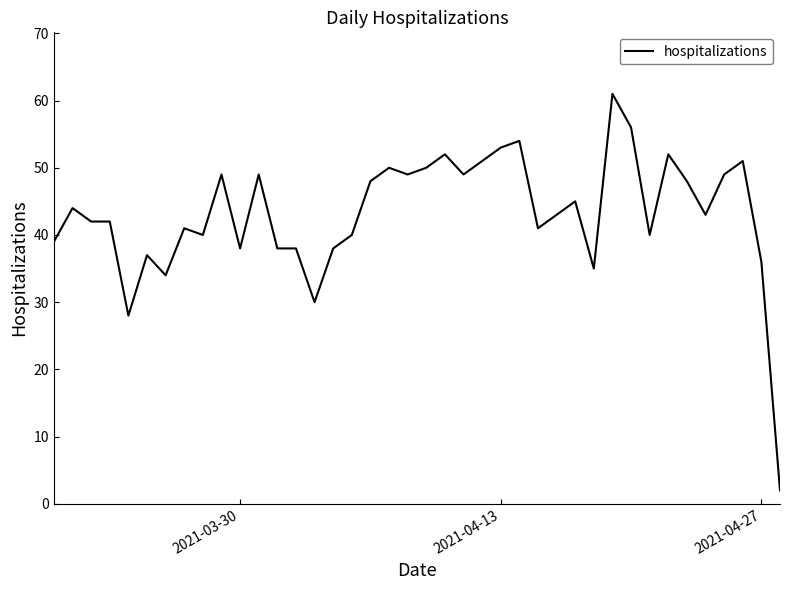

What is the maximum value shown in the chart?

61